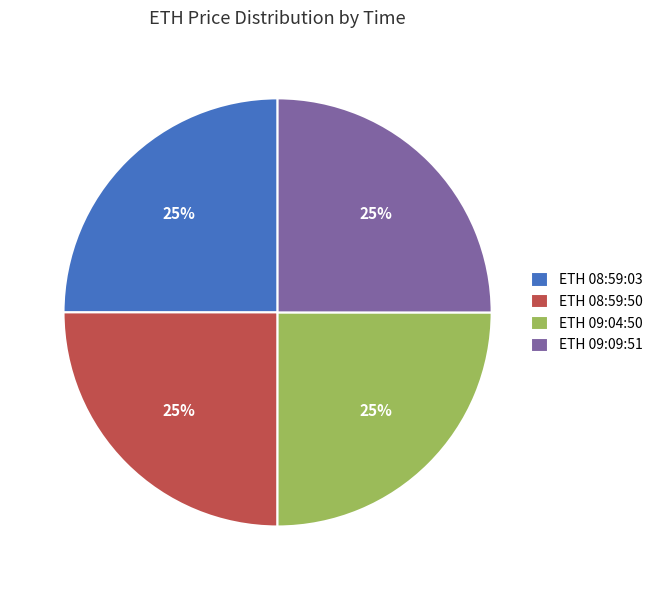

The ETH 08:59:03 slice represents 25% of the pie. True or false?

True